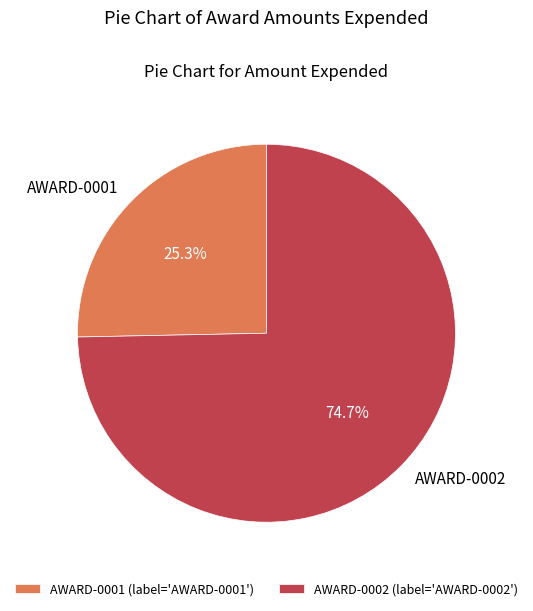

Does AWARD-0001 represent more than half of the total?

No